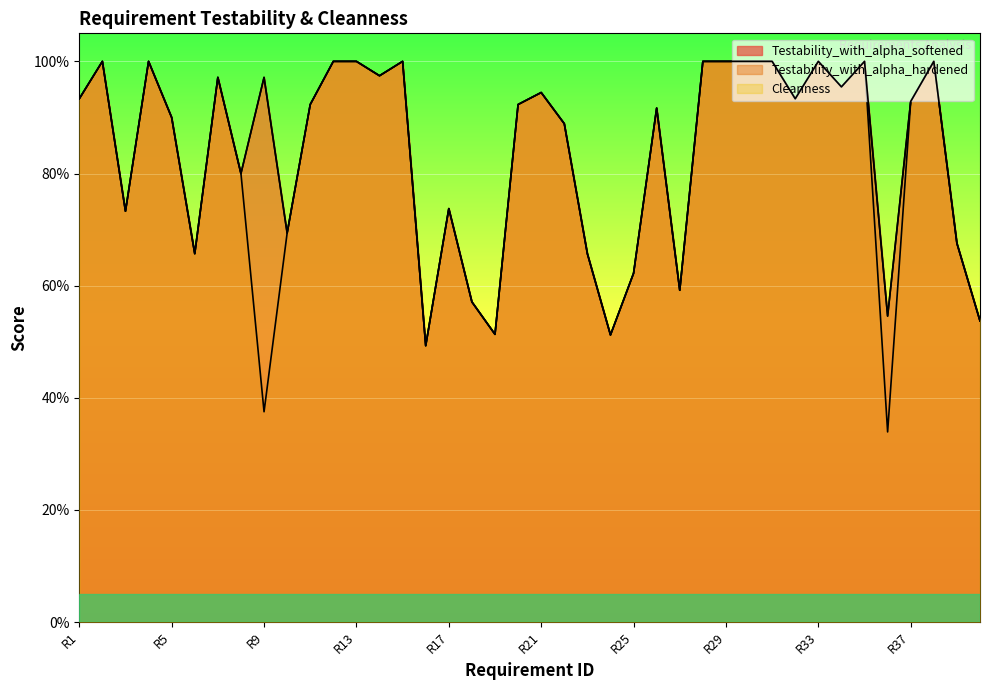

At which category does the chart reach its minimum across all series?

R36